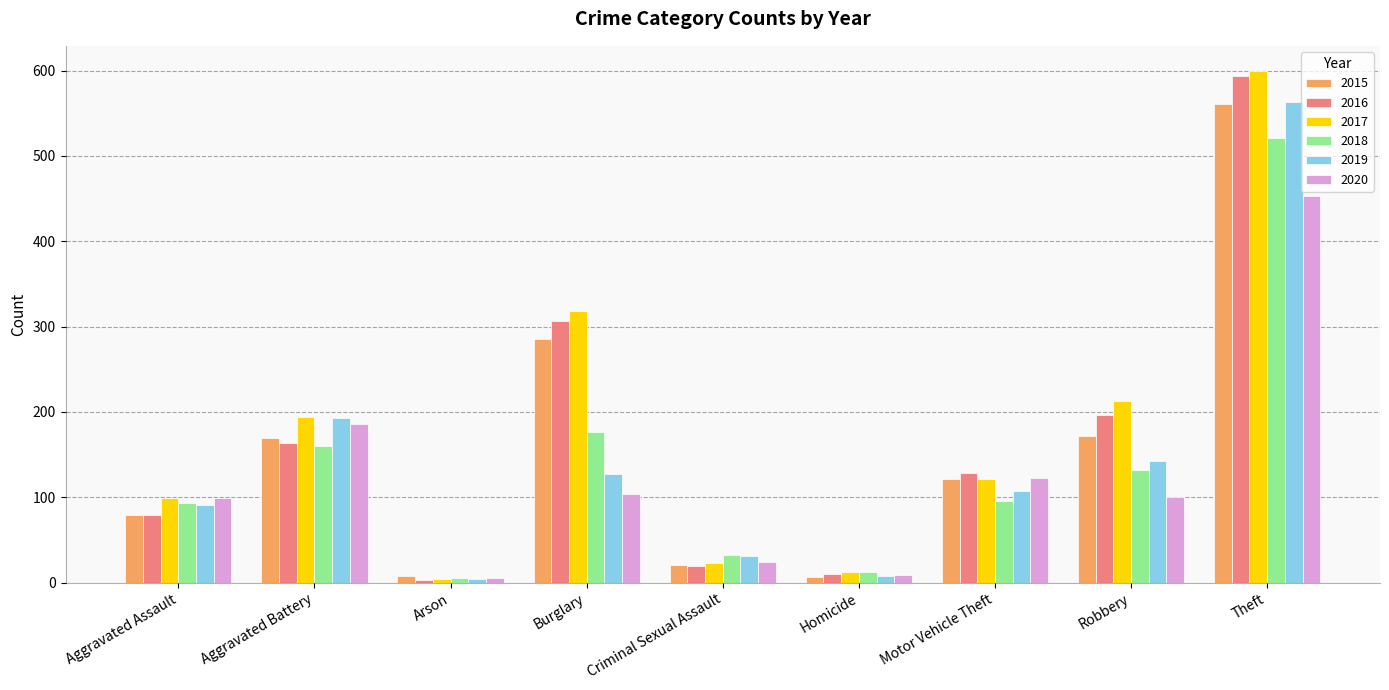

What is the difference between the second highest and second lowest values in the 2019 series?

185